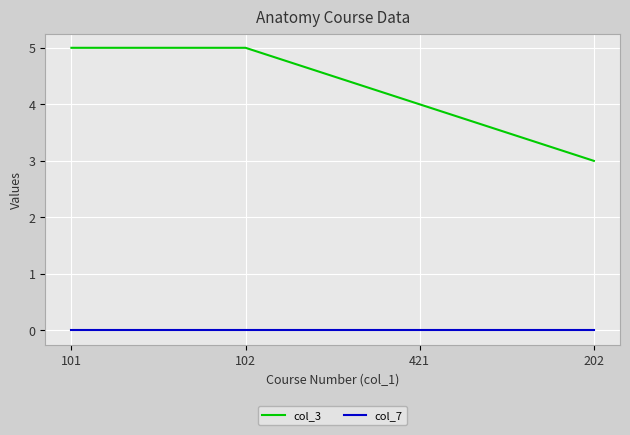

What is the sum of all col_3 values?

17